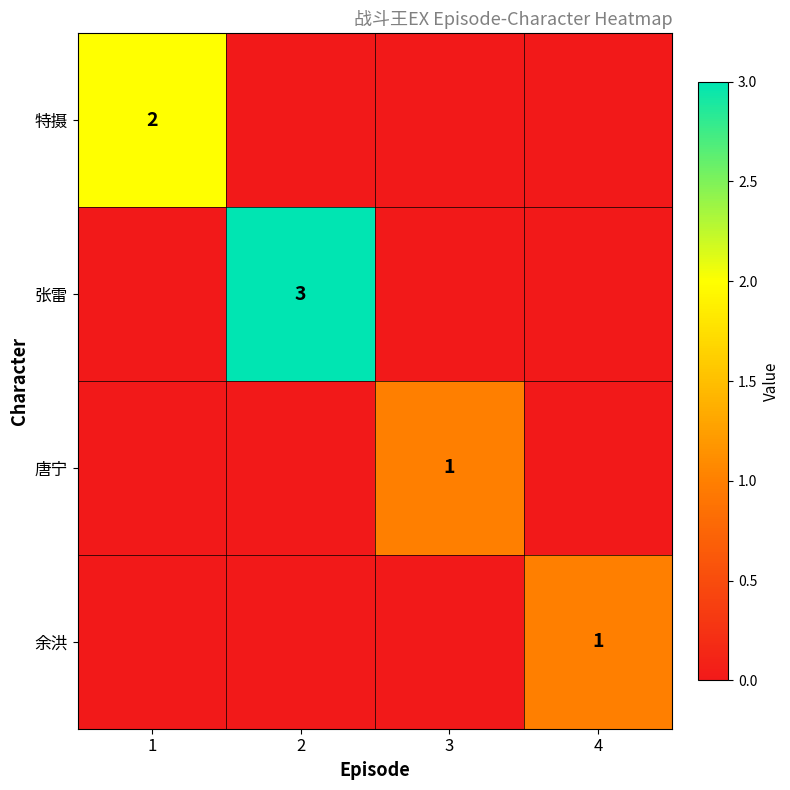

Is it true that 唐宁 equals 2 at 3?

False